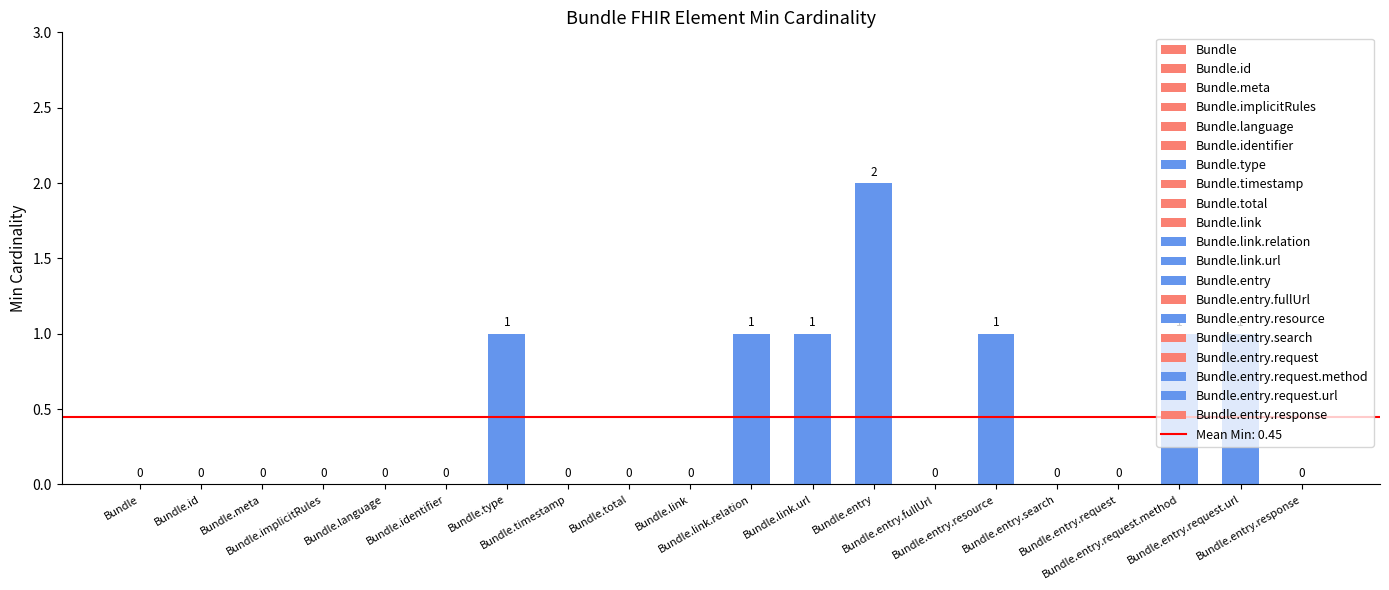

The value at Bundle.link is -1. True or false?

False